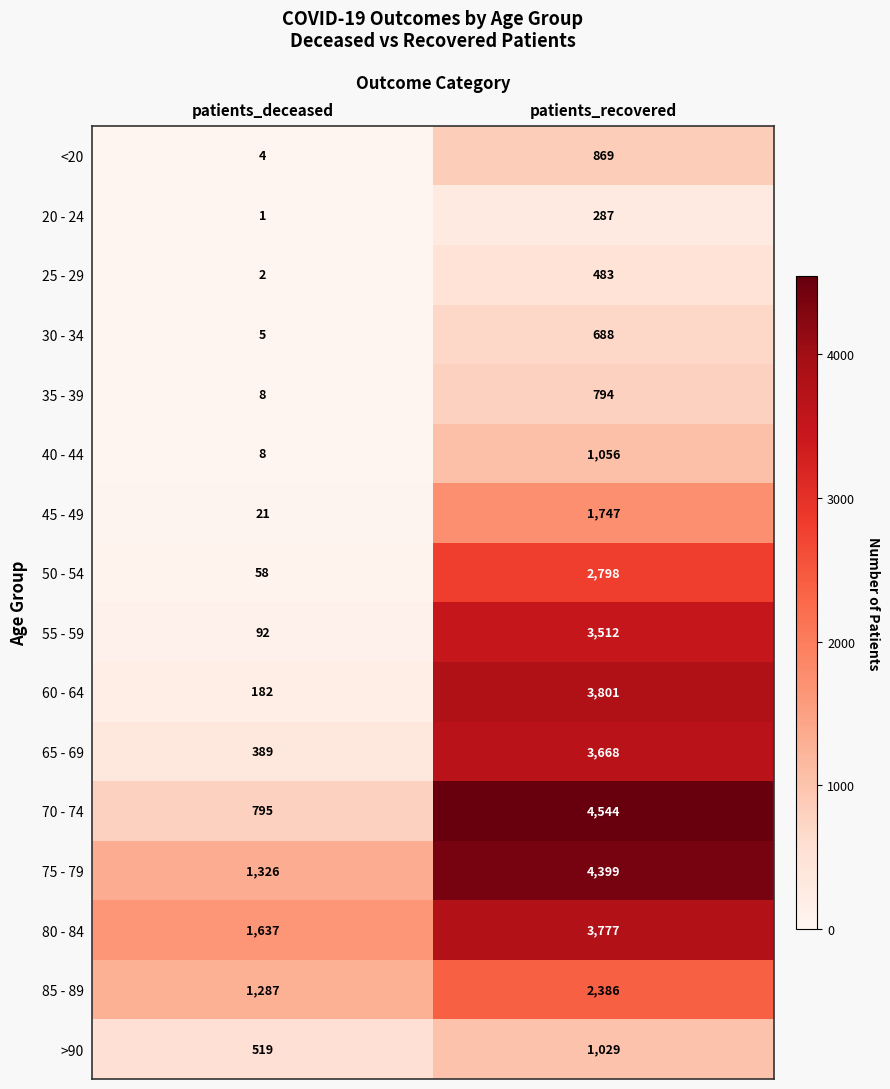

What is the sum of the 80 - 84 values at patients_deceased and patients_recovered?

5414